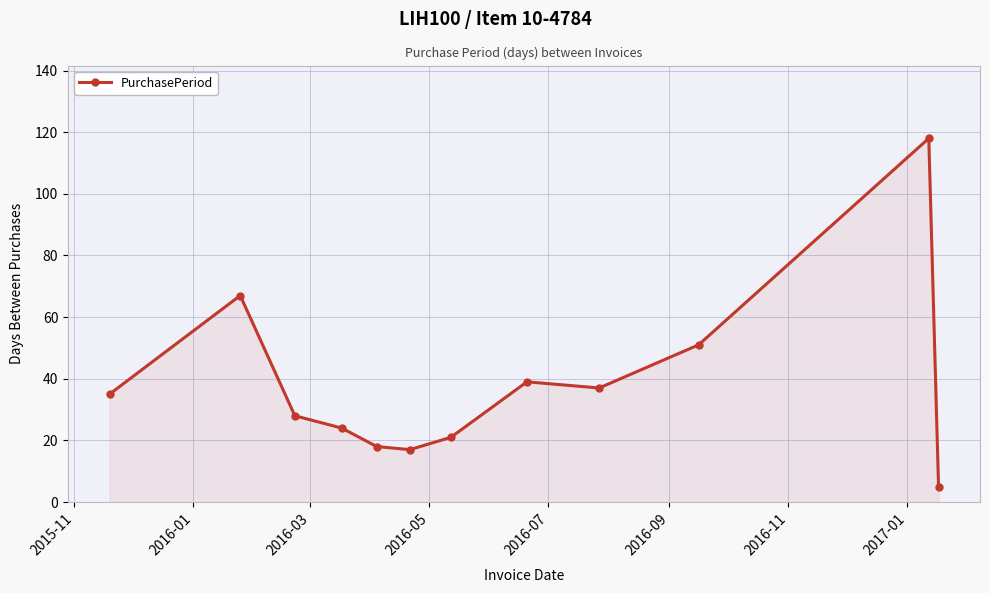

True or false: there are more than 0 points higher than both neighbors.

True